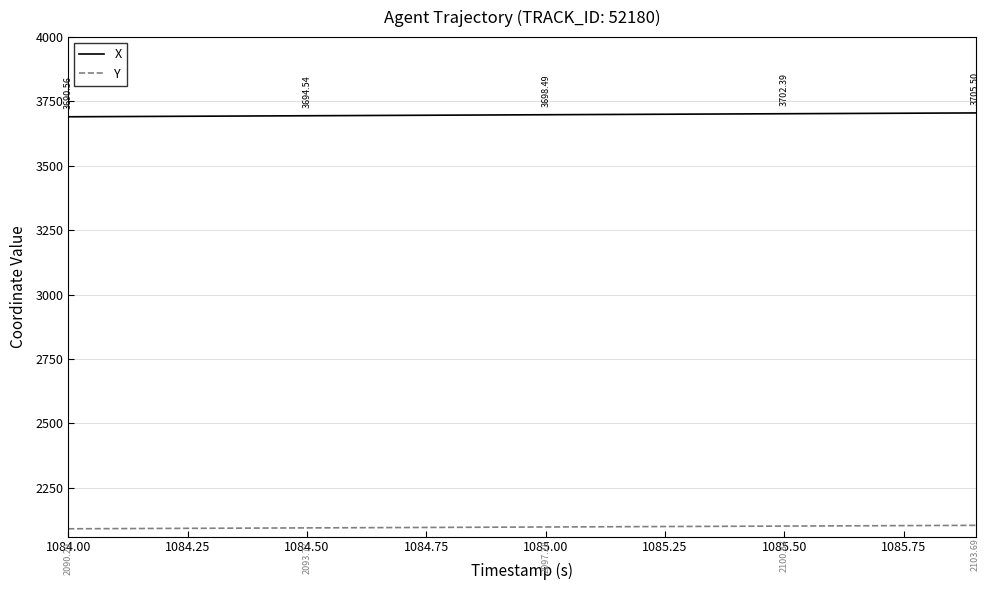

True or false: X and Y cross at least once.

False